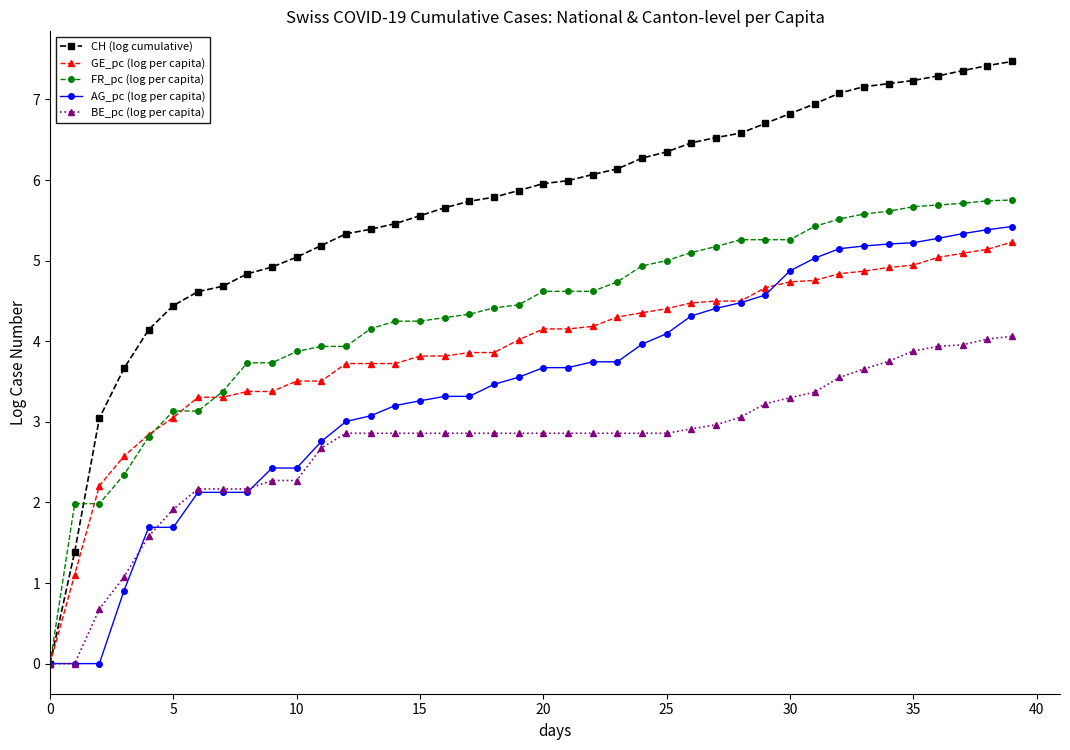

What is the difference between the maximum and minimum values in the BE_pc (log per capita) series?

4.1